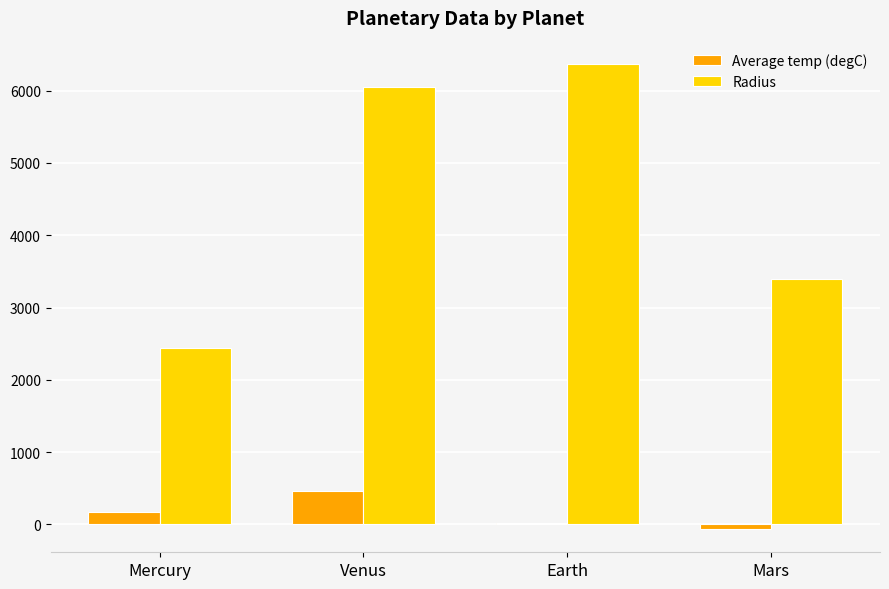

At which label is Radius closest to 4405?

Mars